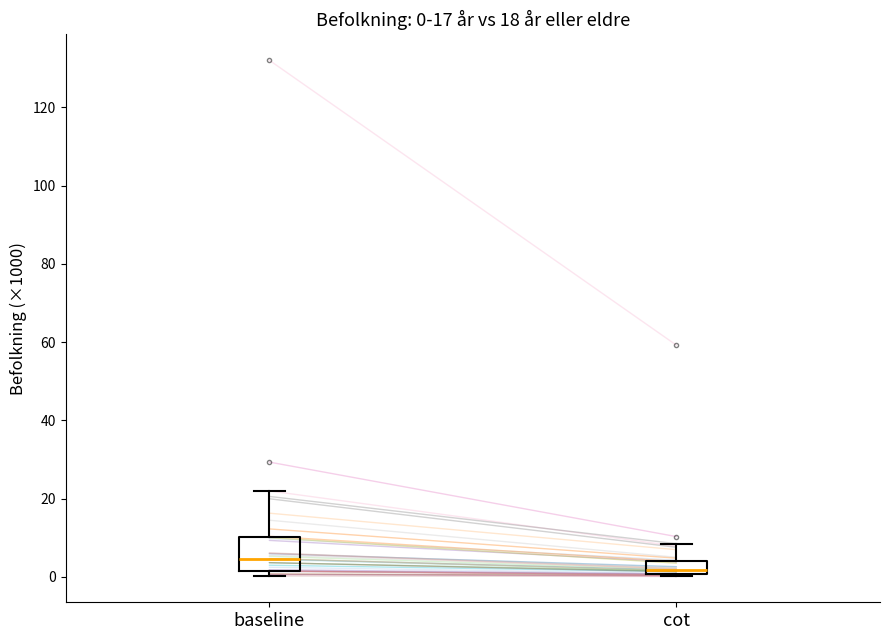

Which box's median line is the highest?

baseline